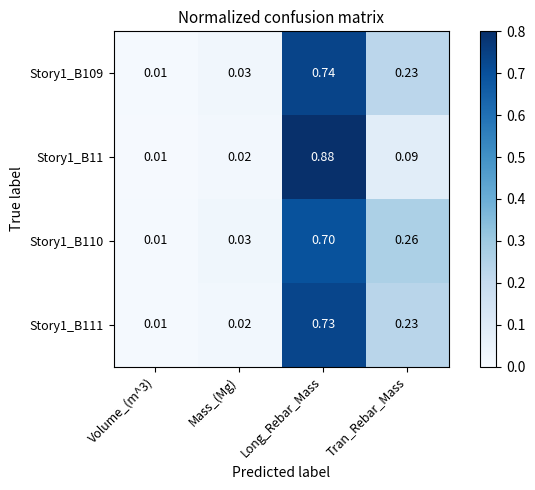

Is the value of Story1_B109 at Volume_(m^3) greater than the value of Story1_B111 at Long_Rebar_Mass?

No